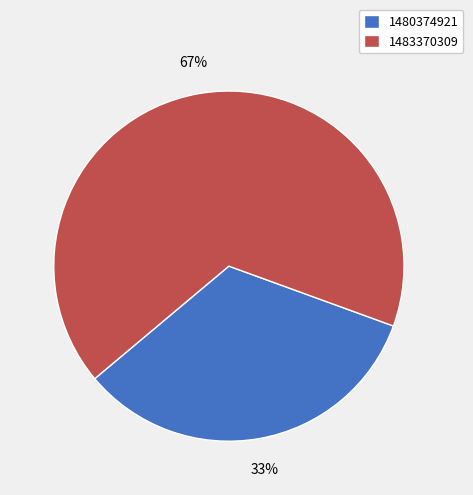

Rank the categories by value from highest to lowest.

1483370309, 1480374921